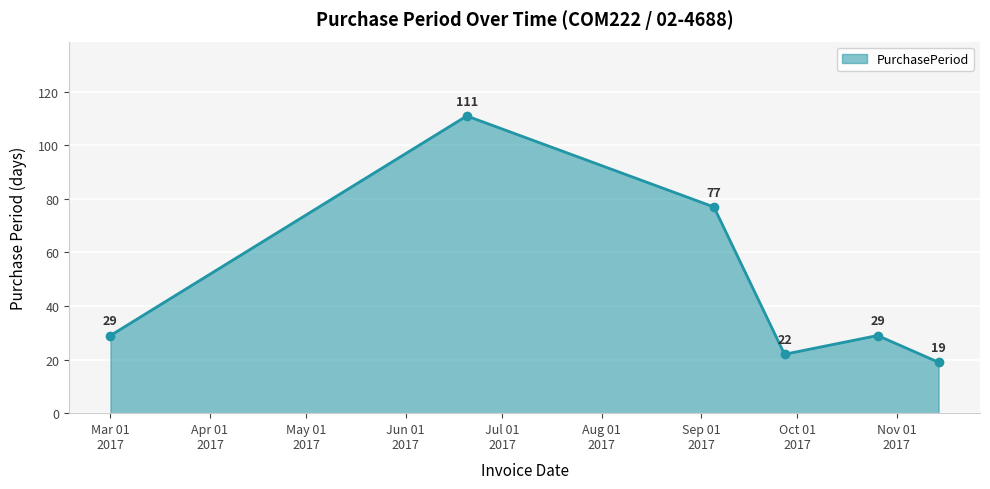

What is the average value?

48